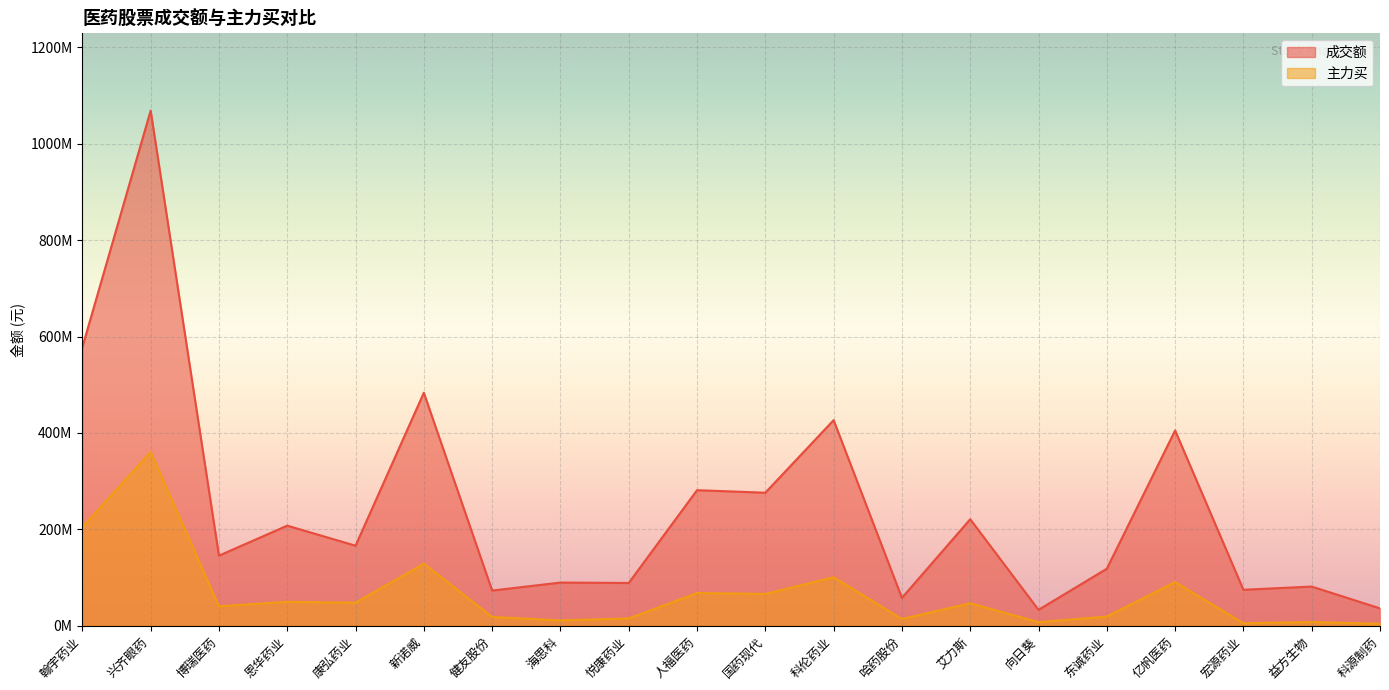

Which series changed the most between 科伦药业 and 哈药股份?

成交额